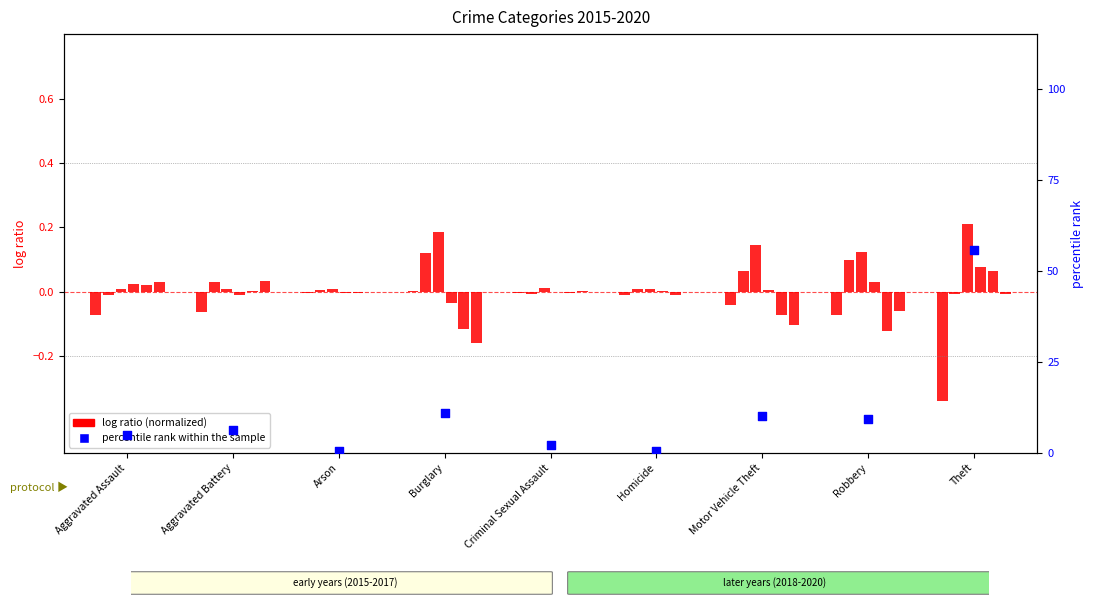

What is the ratio of the value at Criminal Sexual Assault to the value at Motor Vehicle Theft?

0.2